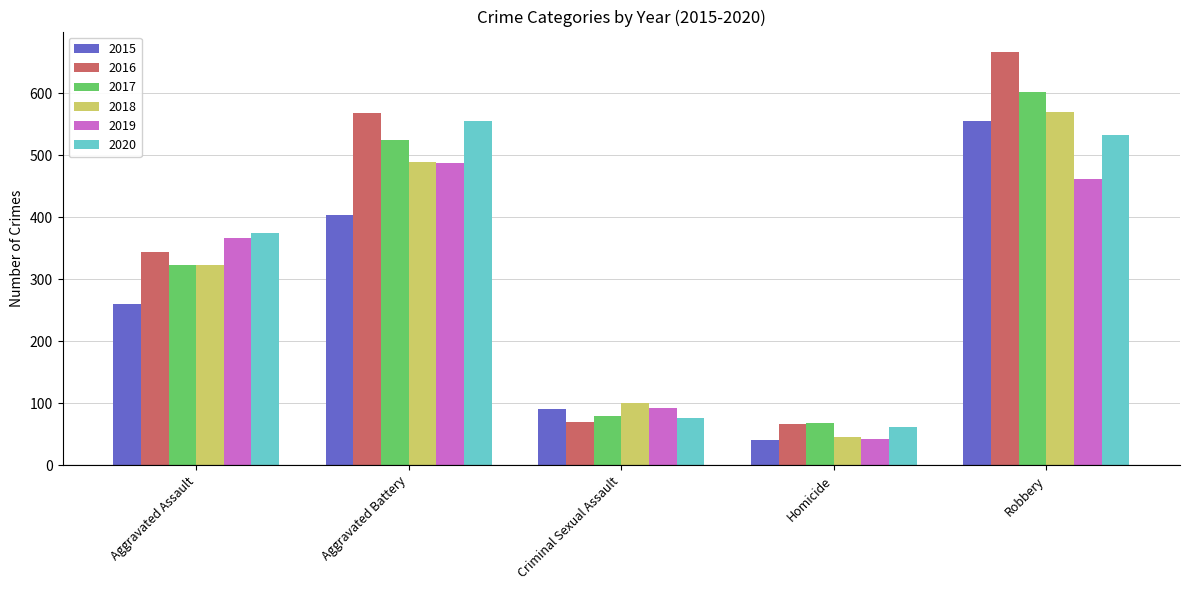

What is the difference between the second highest and minimum values in the 2016 series?

501